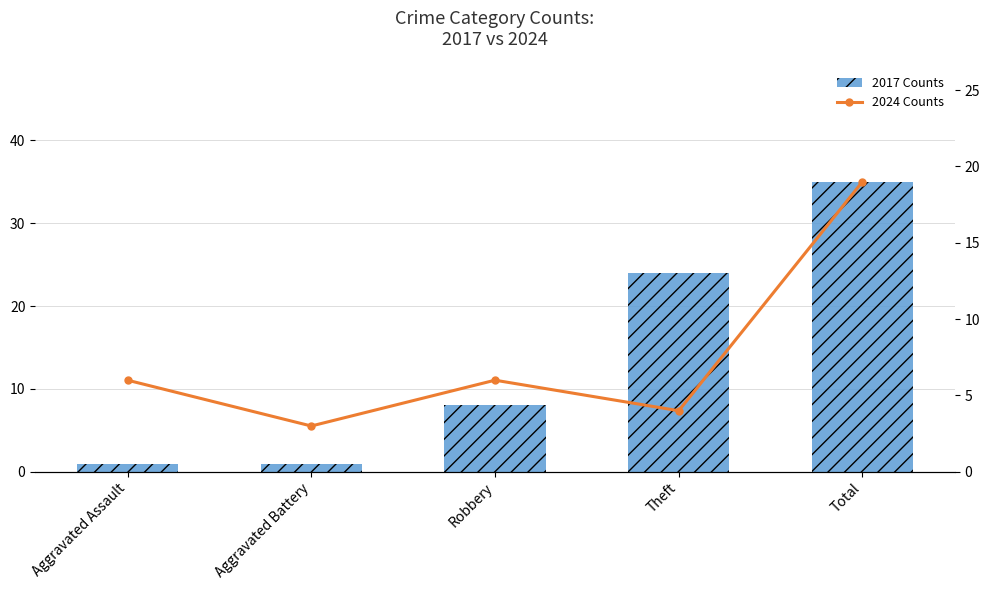

What is the value of the 2024 Counts bar at the 3rd from the left?

6